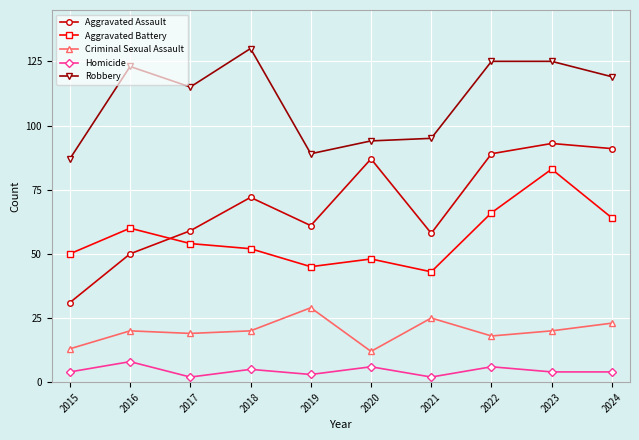

How many interior local peaks does the Aggravated Assault series have?

3